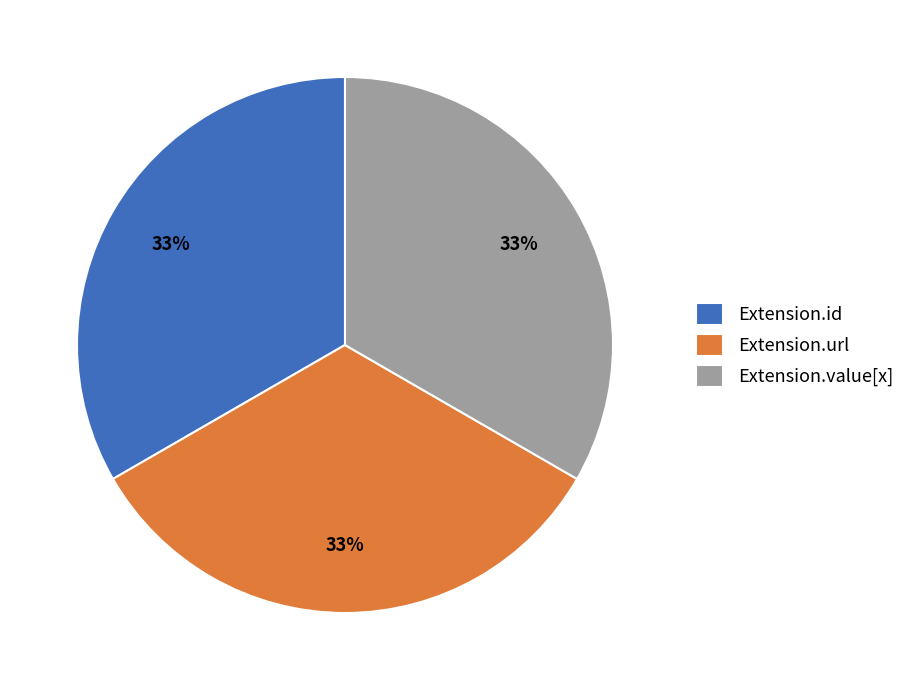

What is the ratio of the value at Extension.id to the value at Extension.value[x]?

1.0